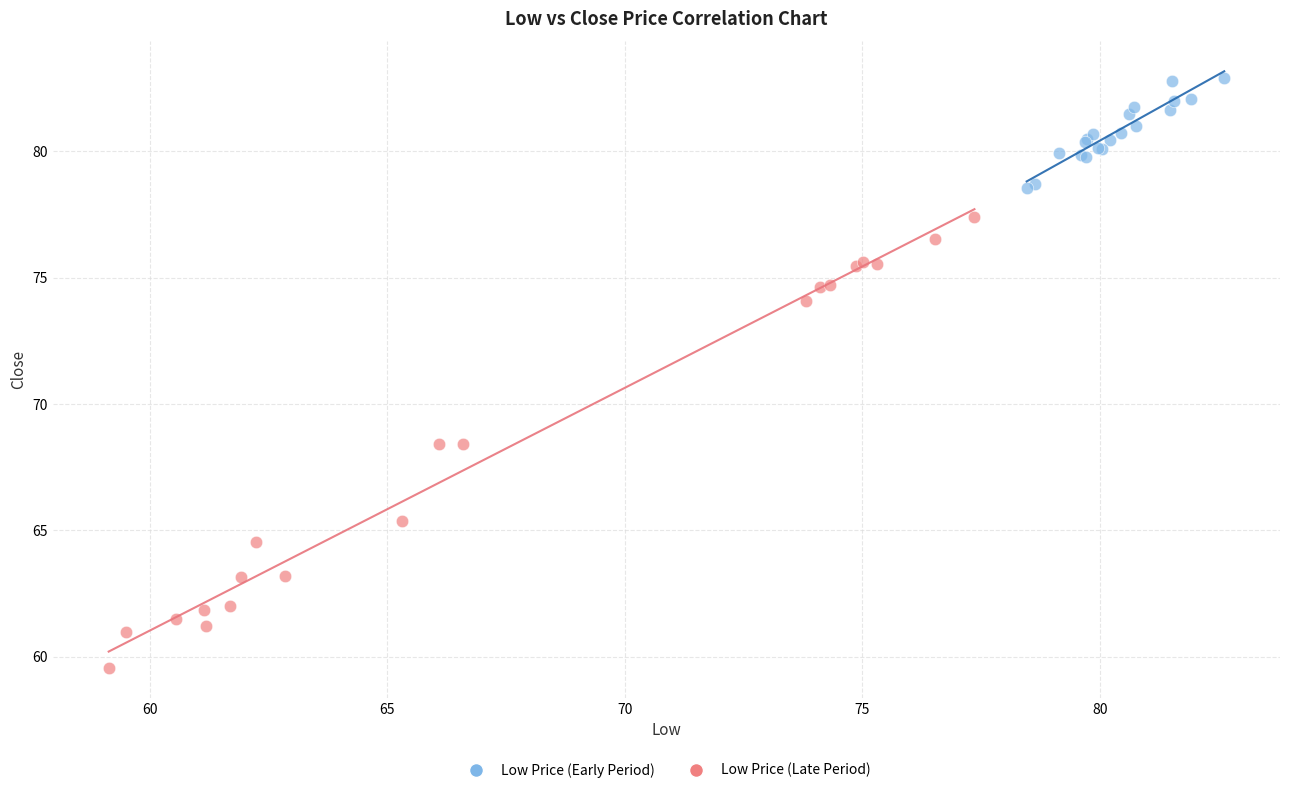

Which series reaches the minimum Y coordinate?

Low Price (Late Period)